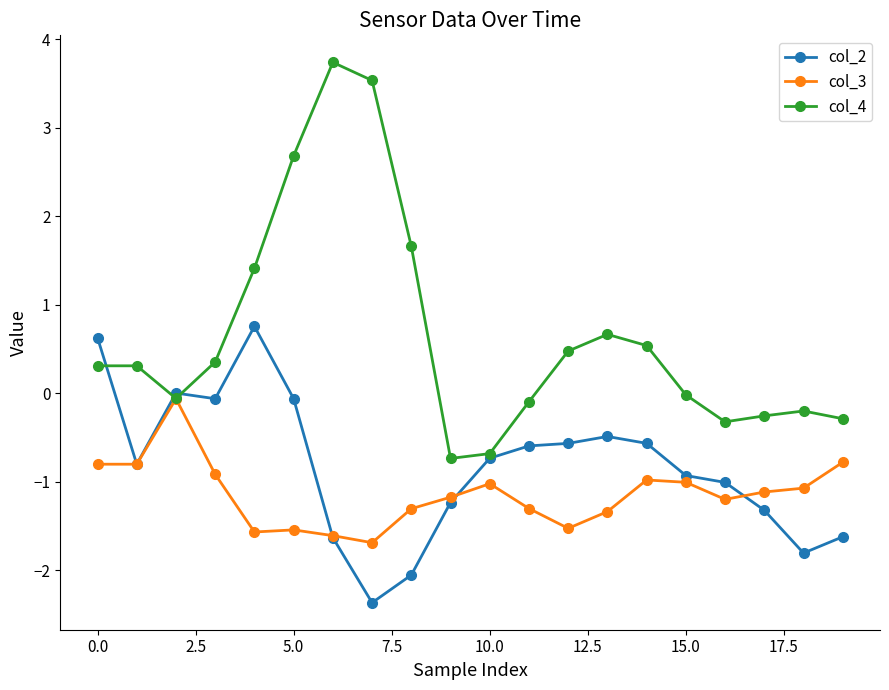

True or false: col_4 has more than 1 interior local peaks.

True